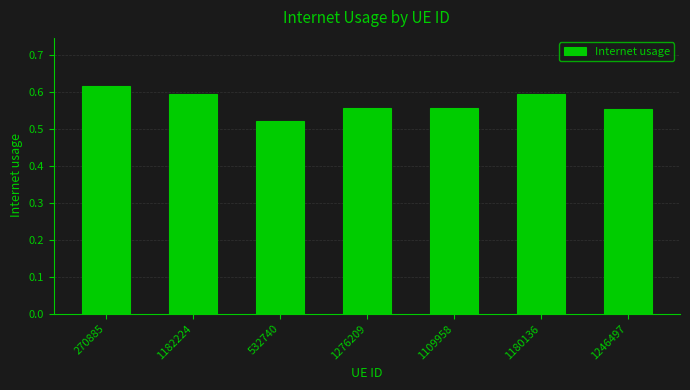

What is the label of the 7th bar from the left?

1246497